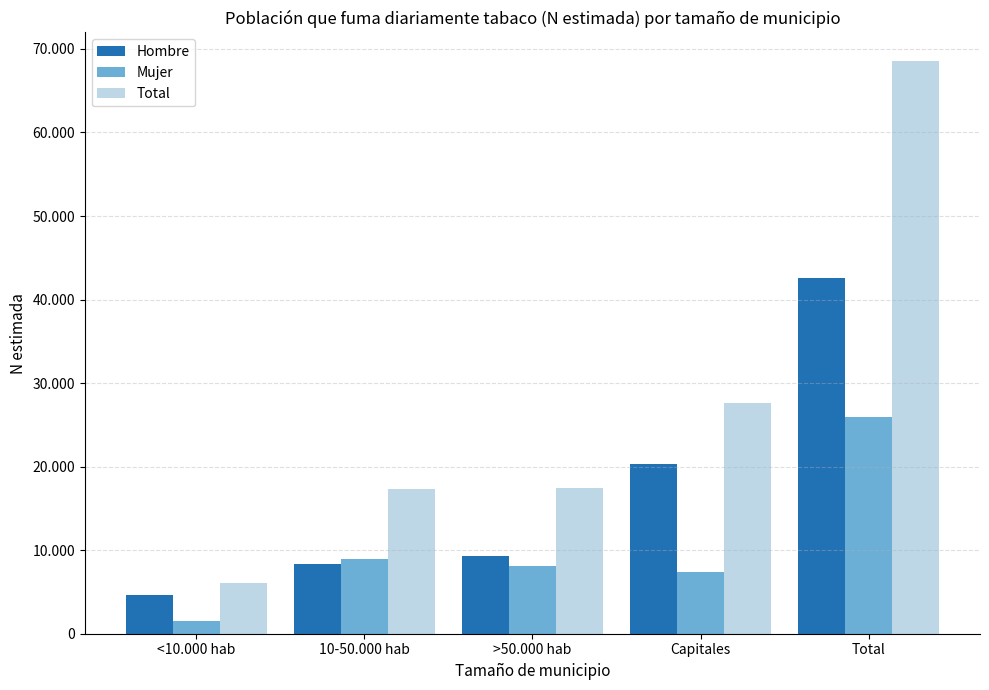

True or false: Hombre has a value of 4583 at <10.000 hab.

True